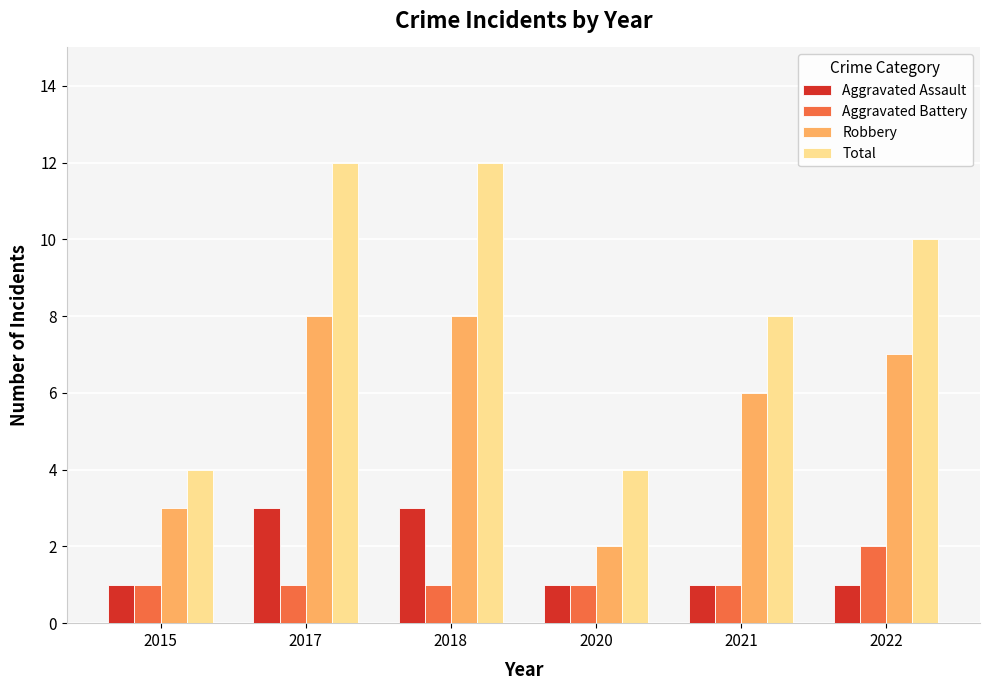

Reading left to right, list all the values displayed in this chart.

Aggravated Assault: 1	3	3	1	1	1
Aggravated Battery: 1	1	1	1	1	2
Robbery: 3	8	8	2	6	7
Total: 4	12	12	4	8	10